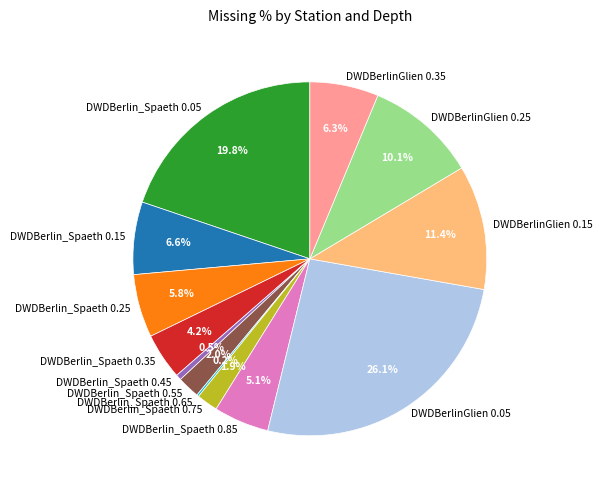

Which category has the biggest portion of the pie?

DWDBerlinGlien 0.05